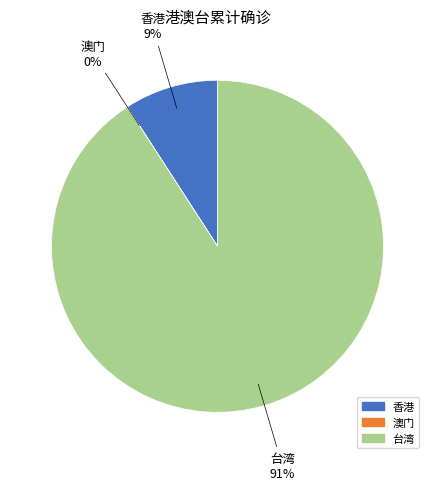

To the nearest percent, what is the difference between the largest and smallest slice percentages?

91%